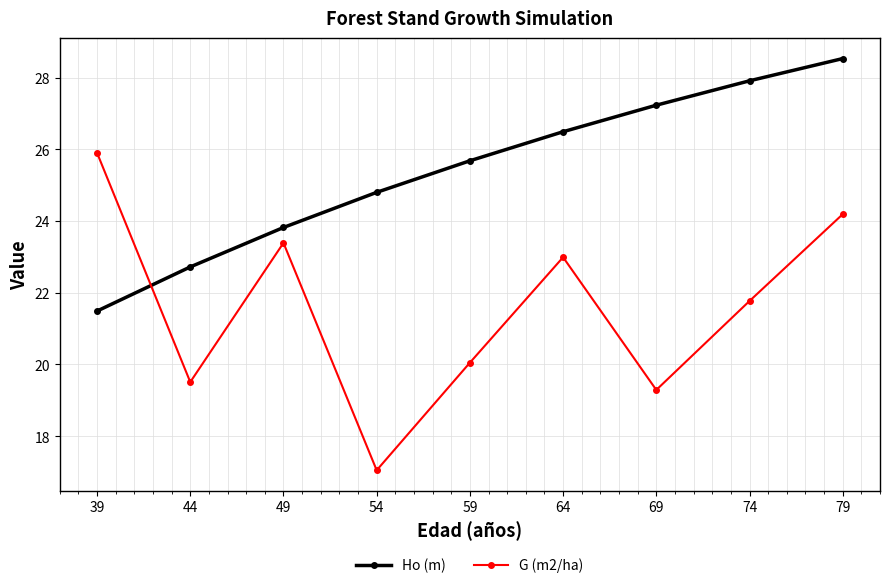

What is the value of the Ho (m) point at the 6th from the left?

26.5